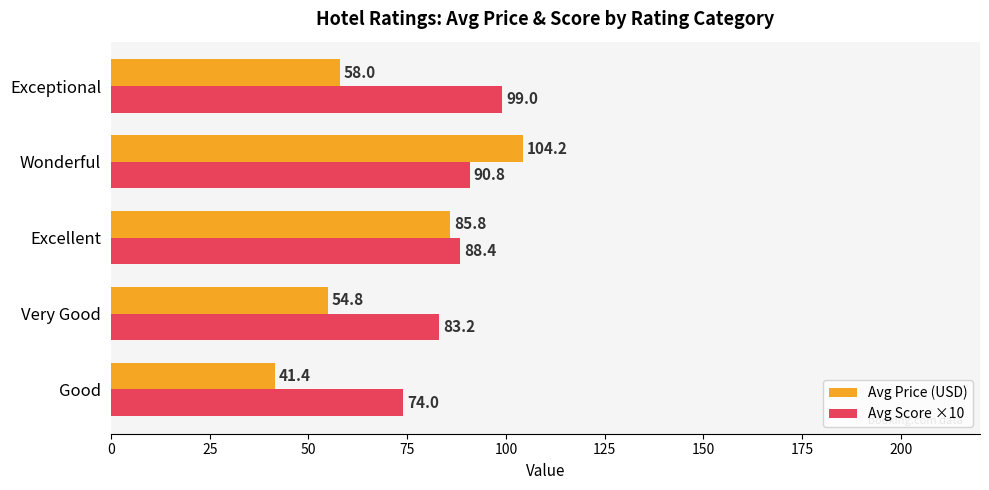

List the labels in order of Avg Price (USD) value, largest first.

Wonderful, Excellent, Exceptional, Very Good, Good